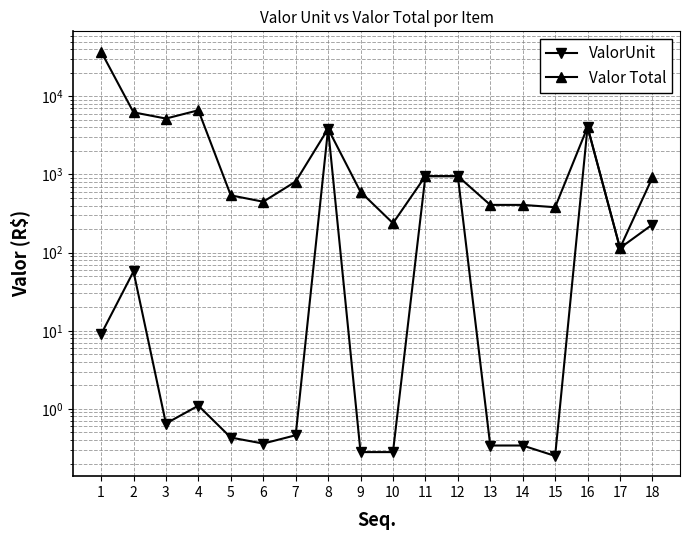

Rank the categories by Valor Total value from highest to lowest.

1, 4, 2, 3, 16, 8, 11, 12, 18, 7, 9, 5, 6, 13, 14, 15, 10, 17